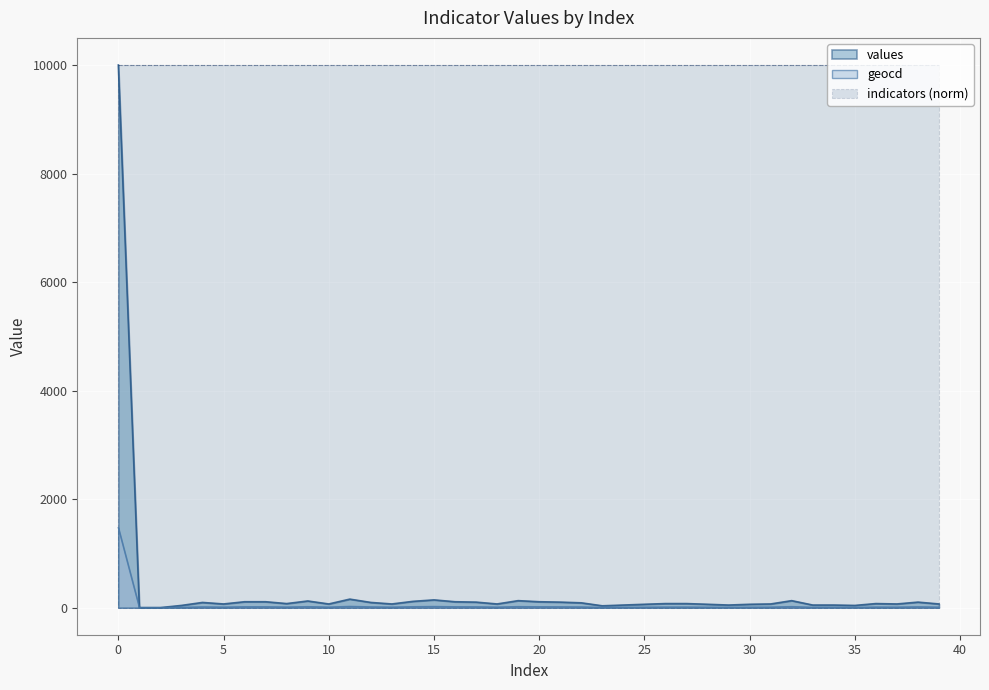

What is the sum of all geocd values?

1926